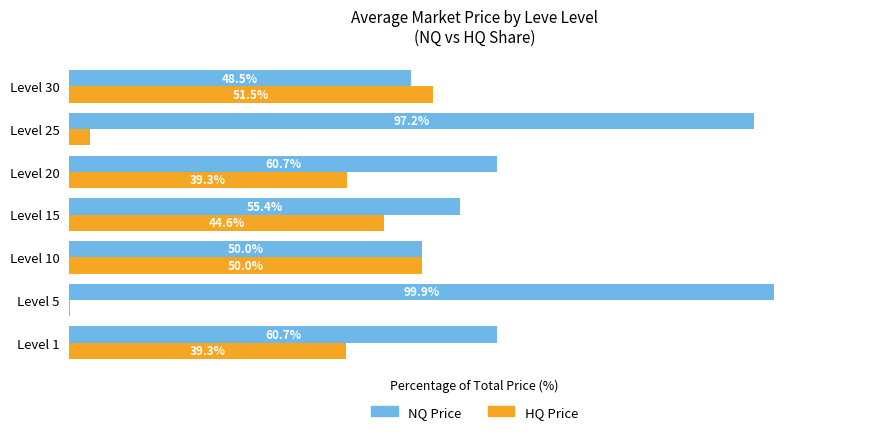

Which series has the largest total across all categories?

NQ Price